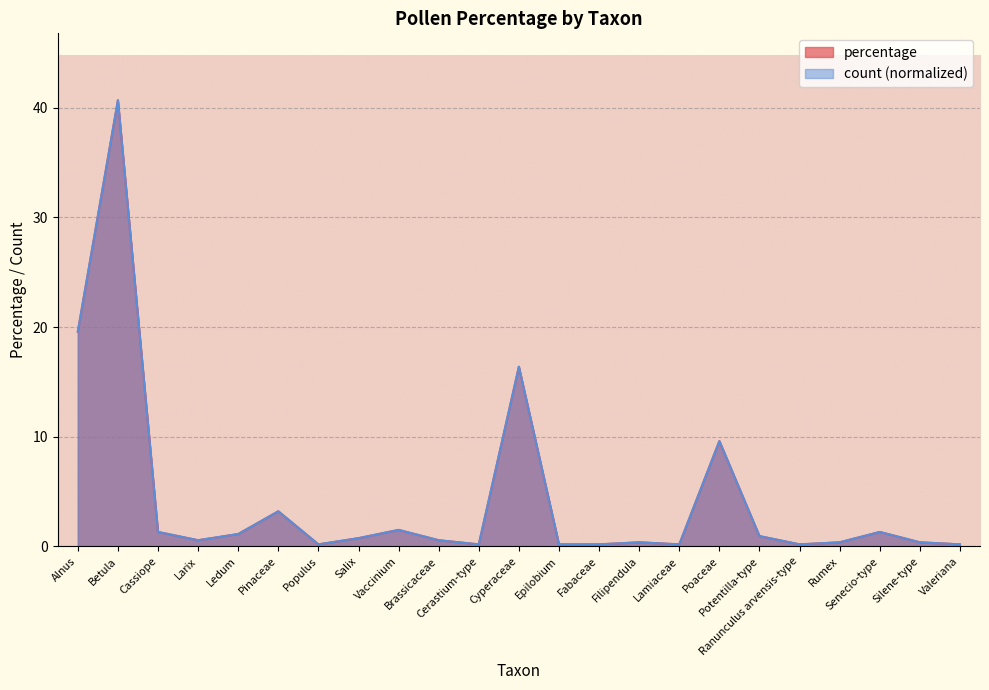

What is the difference between the second highest and minimum values in the percentage series?

19.4